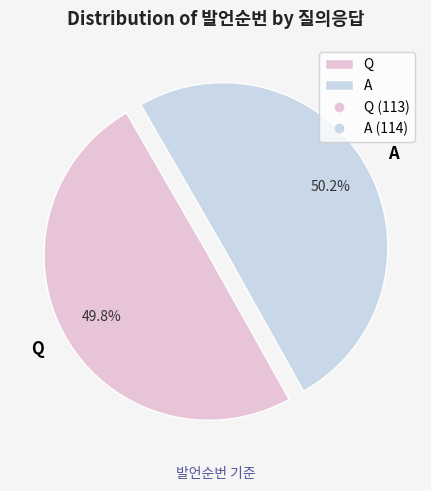

Is there any slice that represents more than half of the pie?

Yes